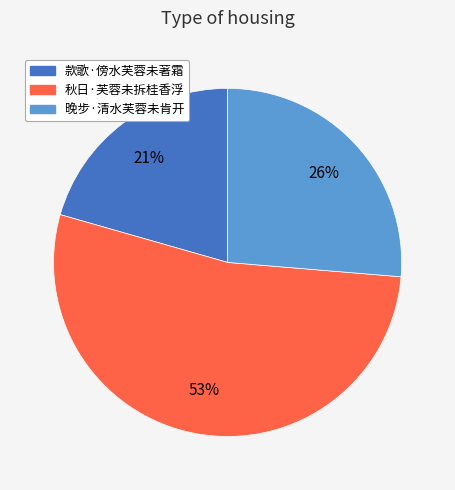

Rank the categories by value from lowest to highest.

款歌·傍水芙蓉未著霜, 晚步·清水芙蓉未肯开, 秋日·芙蓉未拆桂香浮